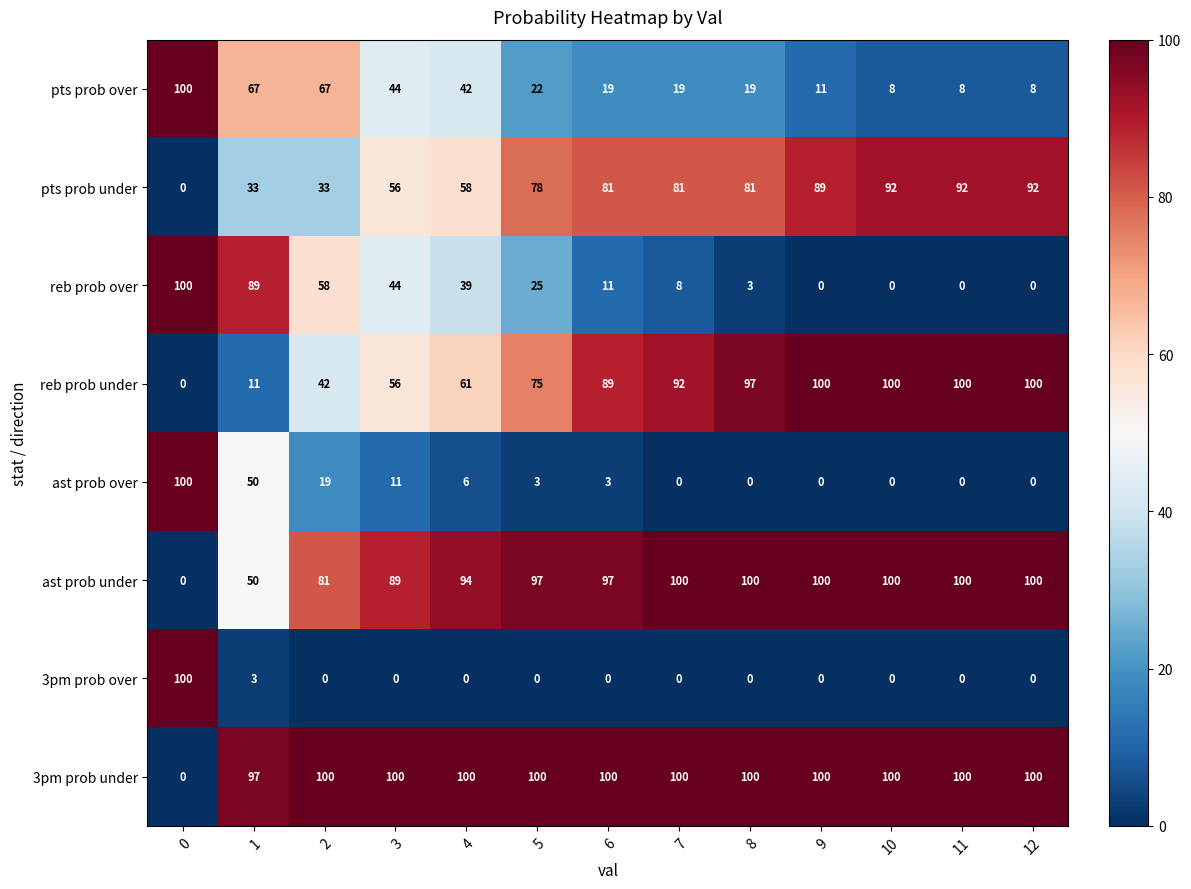

Is the value of reb prob under at 7 greater than the value of 3pm prob over at 7?

Yes